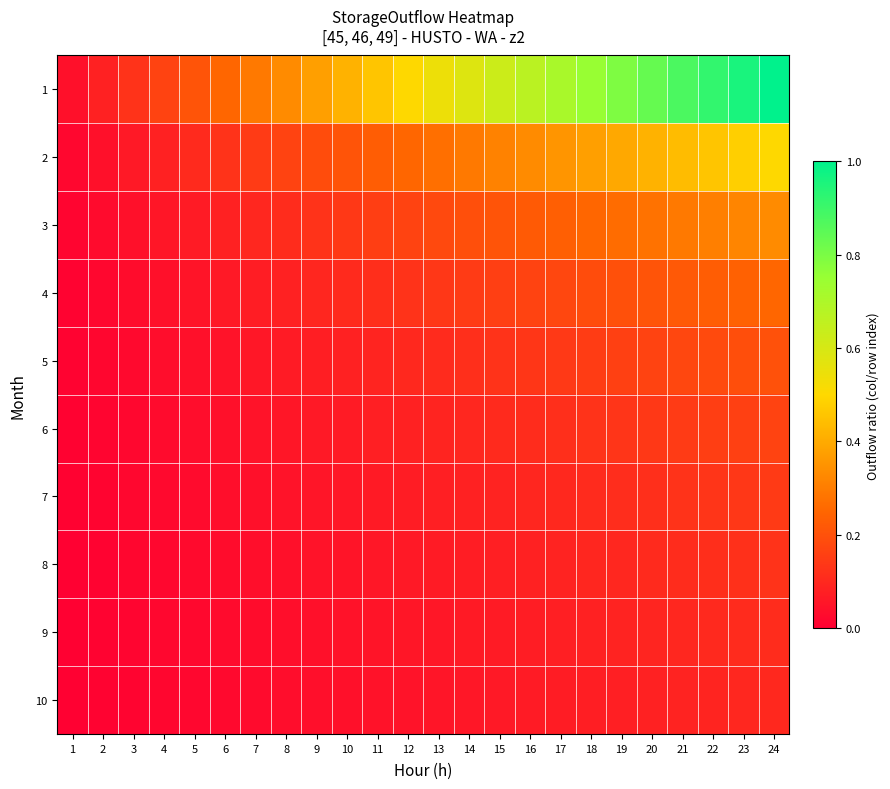

Which series has the widest spread of values?

1